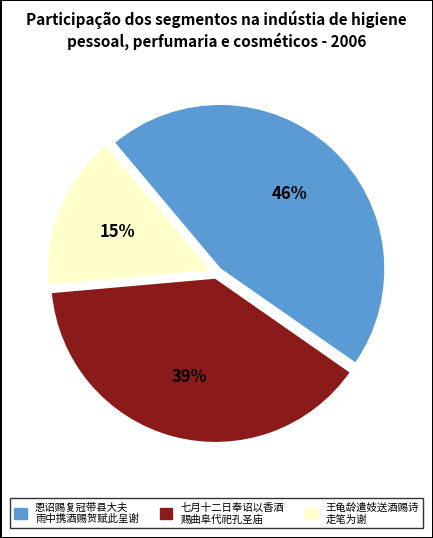

To the nearest percent, what is the average slice percentage?

33%